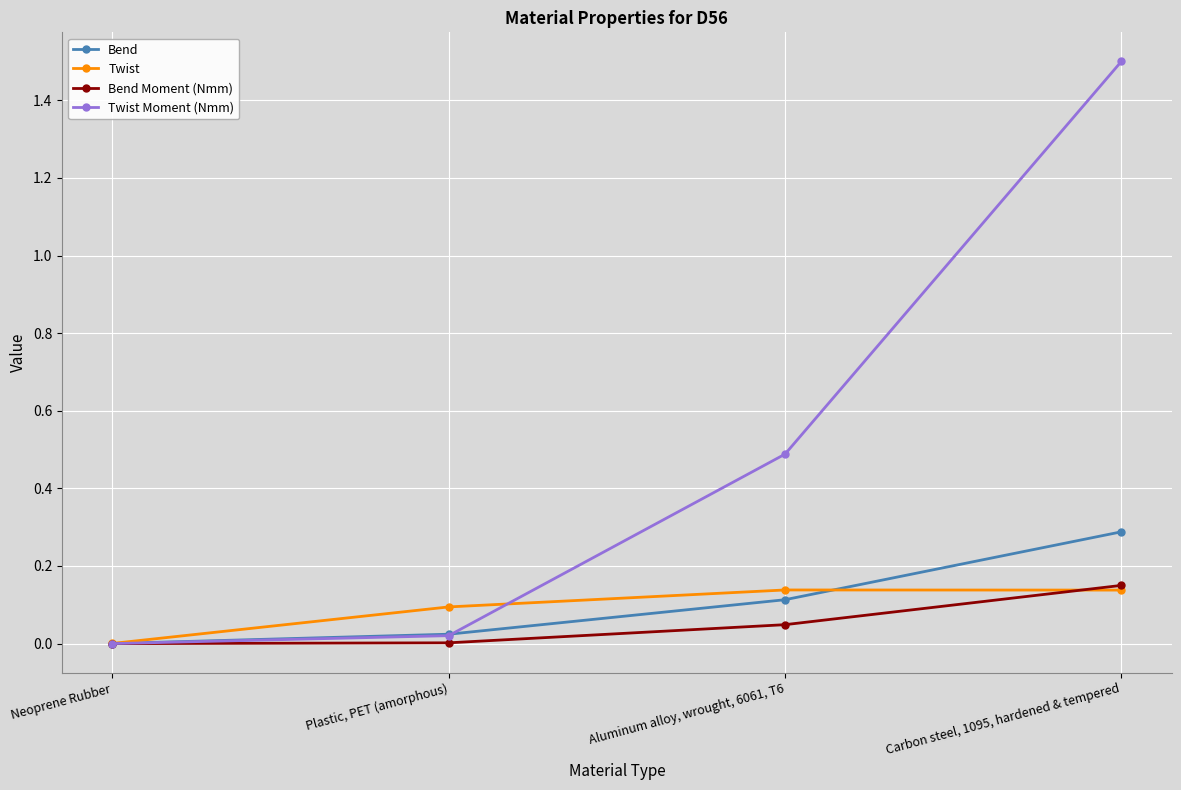

What is the label of the 2nd point from the left?

Plastic, PET (amorphous)